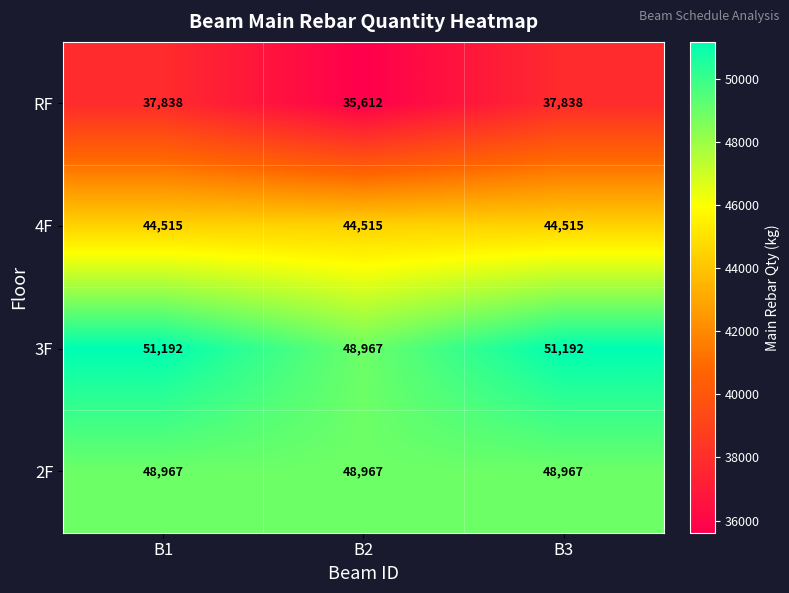

What is the sum of all 2F values?

146901